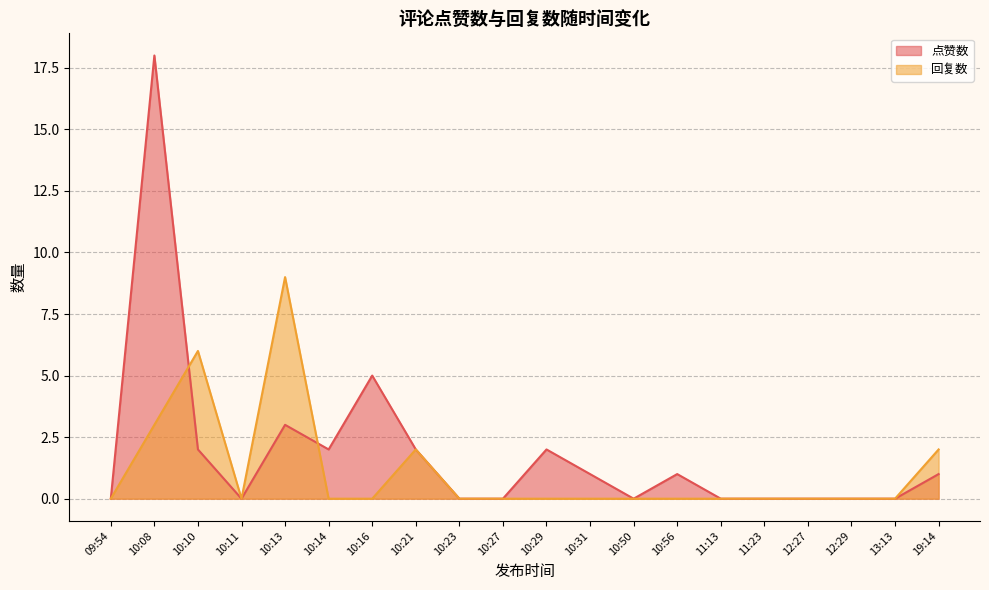

How many lines are shown in the chart?

2